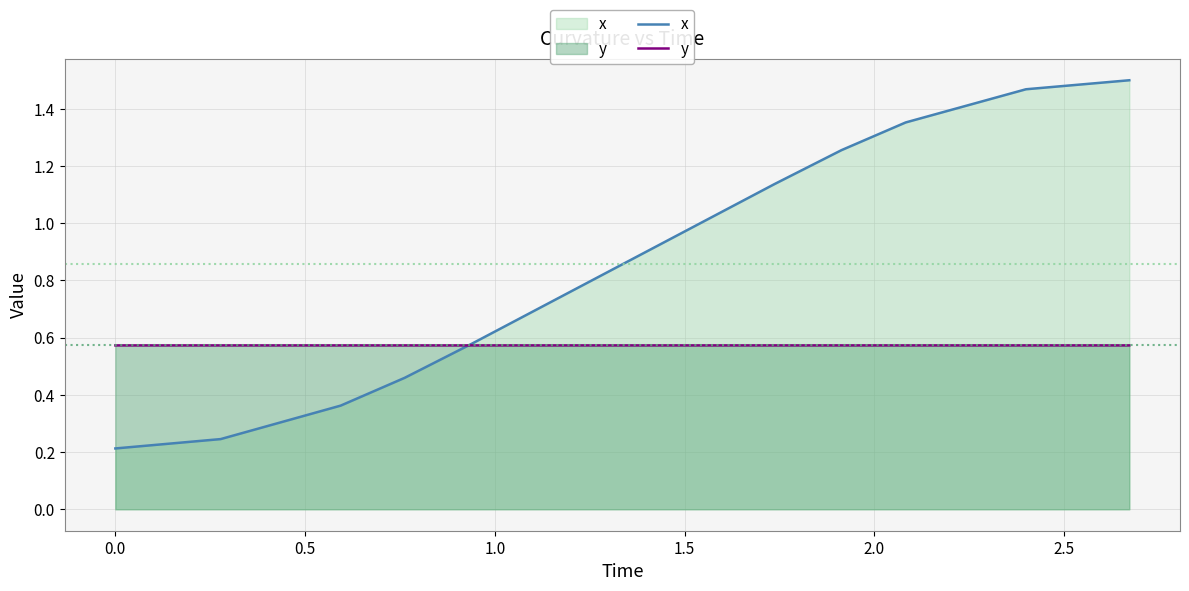

Which series has the largest total across all categories?

x